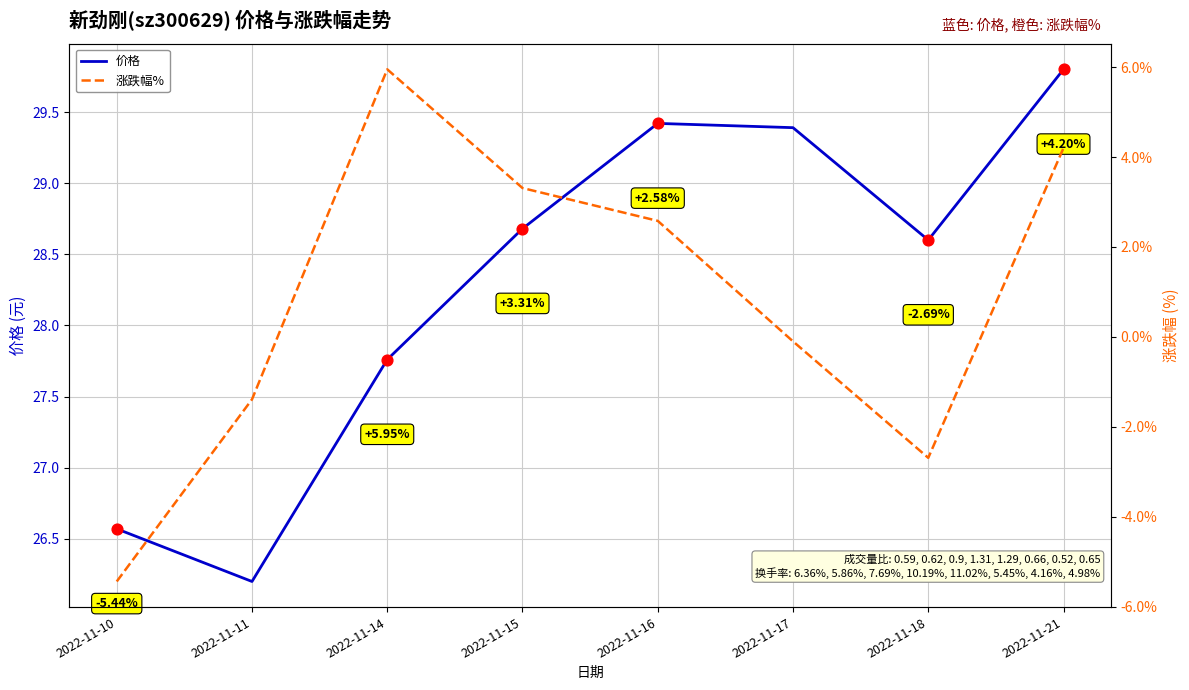

Which series reaches the maximum Y coordinate?

价格